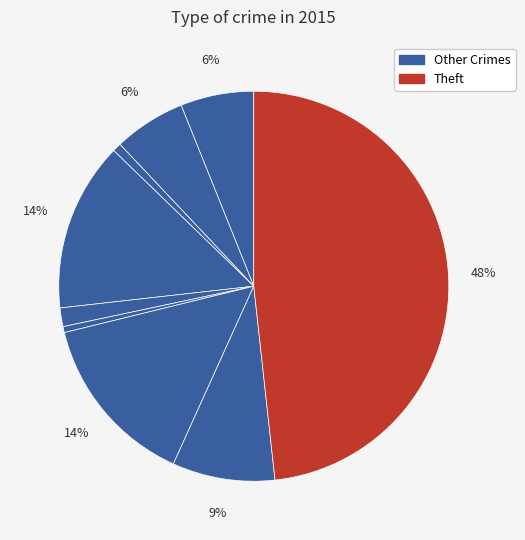

How many slices are in this pie chart?

9